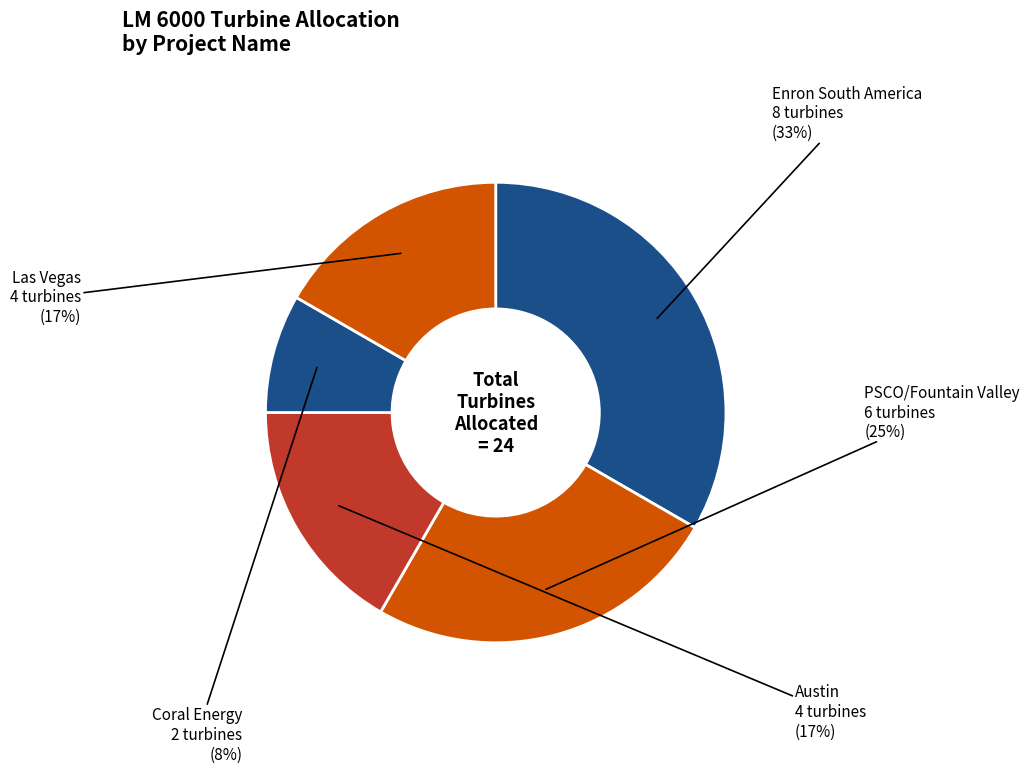

What is the smallest slice in the pie chart?

Coral Energy